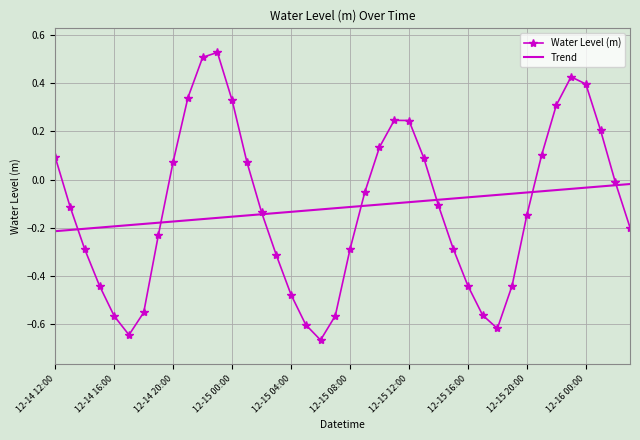

List the series in order of their peak value, highest first.

Water Level (m), Trend